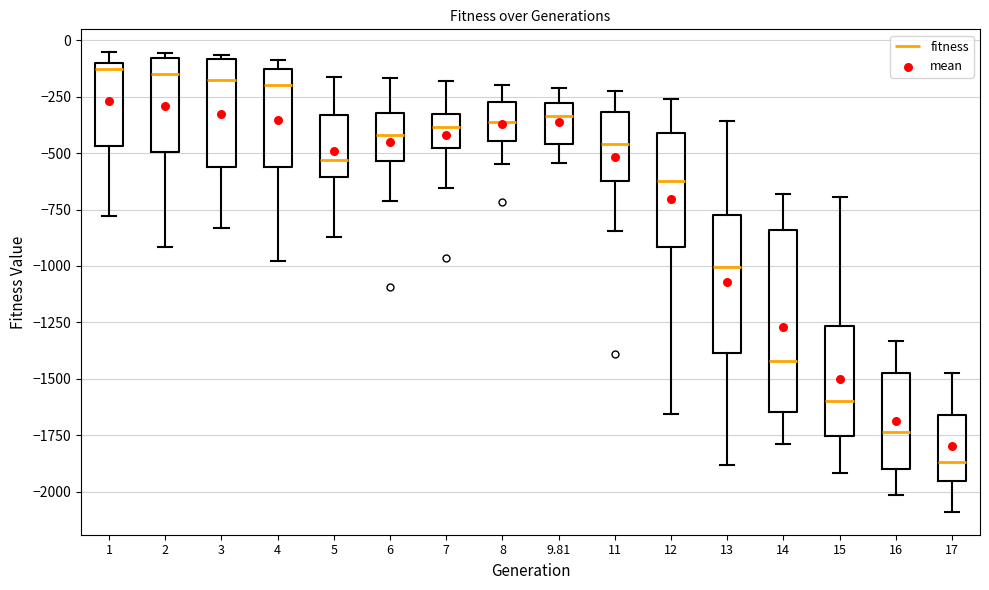

Which box is the tallest, from its lower edge to its upper edge?

14